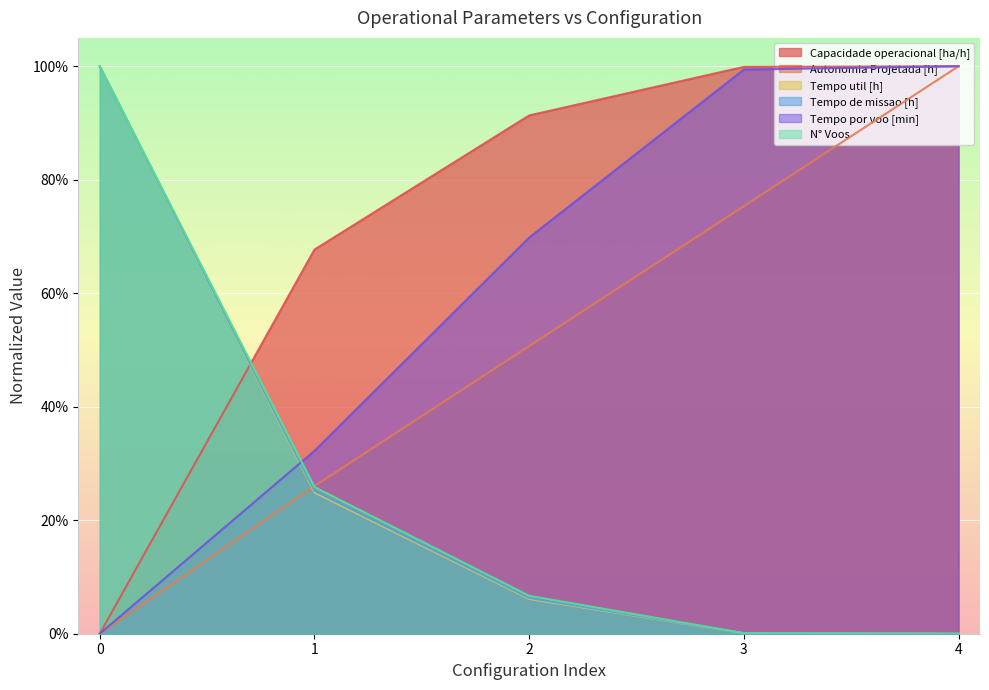

What are all the series names shown in the legend?

Capacidade operacional [ha/h], Autonomia Projetada [h], Tempo util [h], Tempo de missao [h], Tempo por voo [min], N° Voos